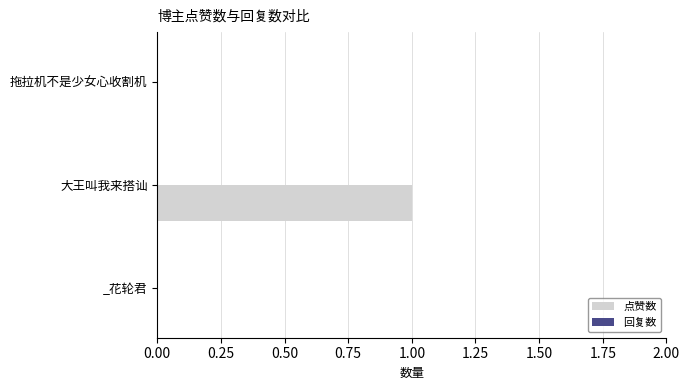

What is the change in value from _花轮君 to 大王叫我来搭讪?

+1